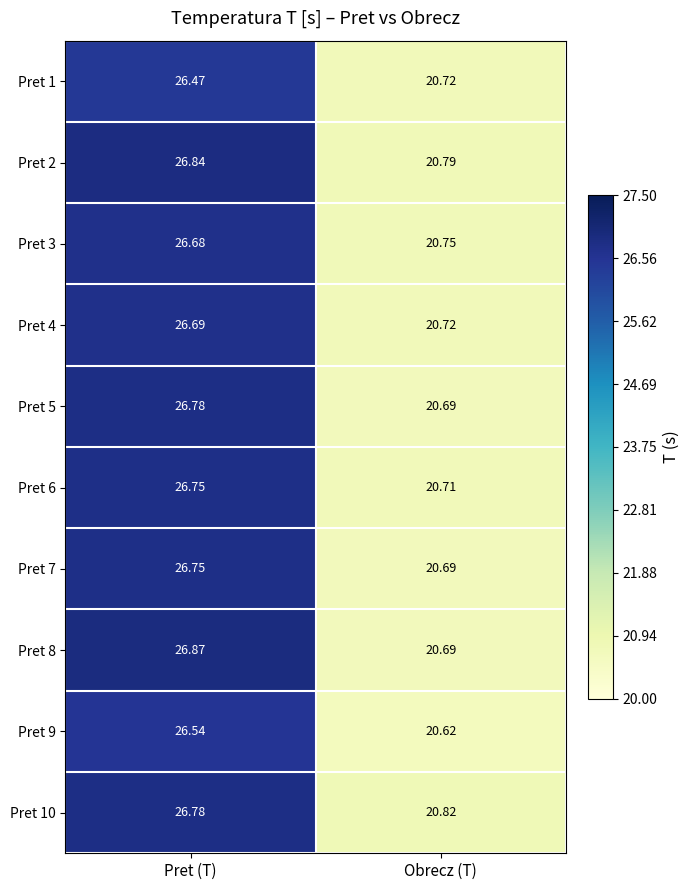

Which series has the largest range (max minus min)?

Pret 8